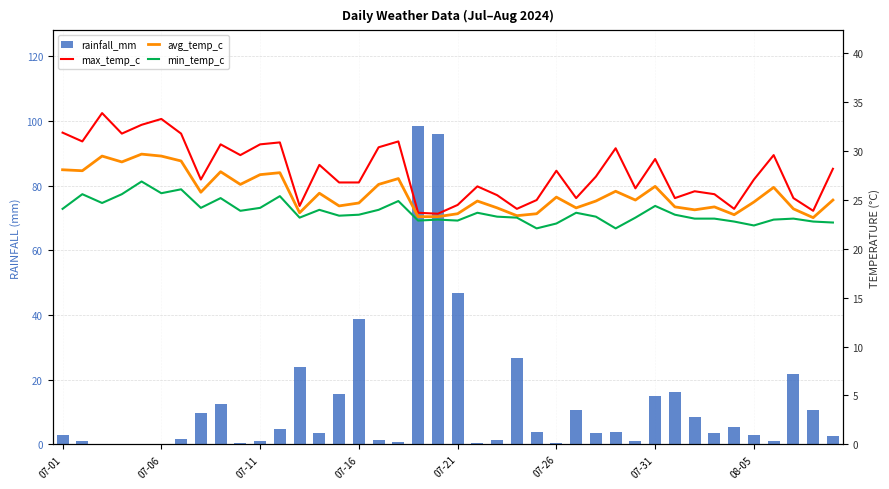

Which series has the largest range (max minus min)?

rainfall_mm